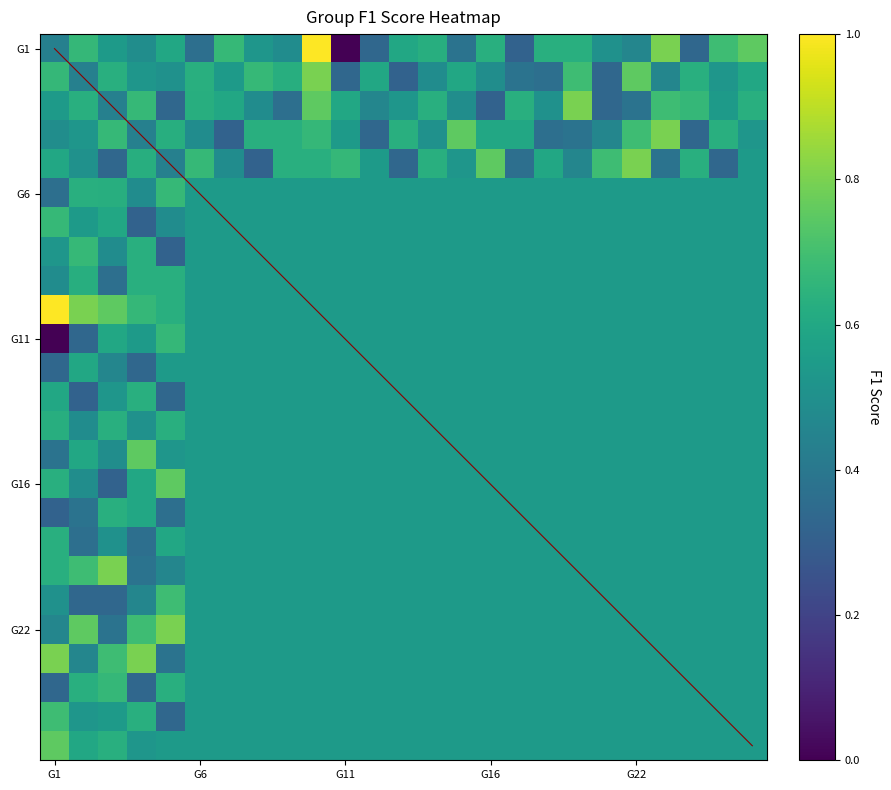

What is the difference between the maximum and minimum values in the G11 series?

0.7